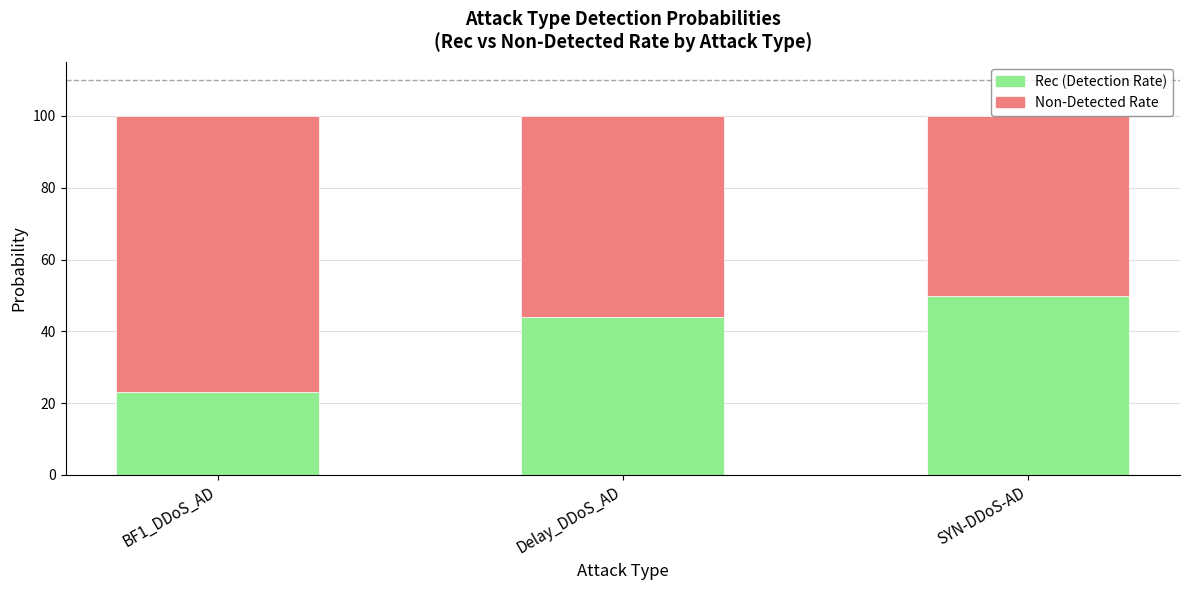

What is the sum of all Rec (Detection Rate) values?

117.0